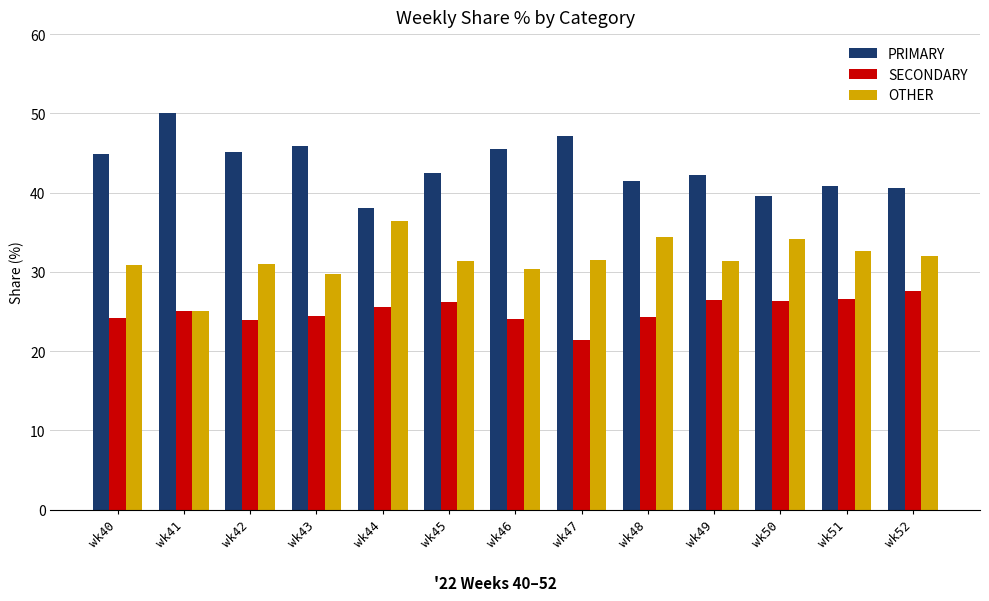

Read the SECONDARY value at wk48.

24.2